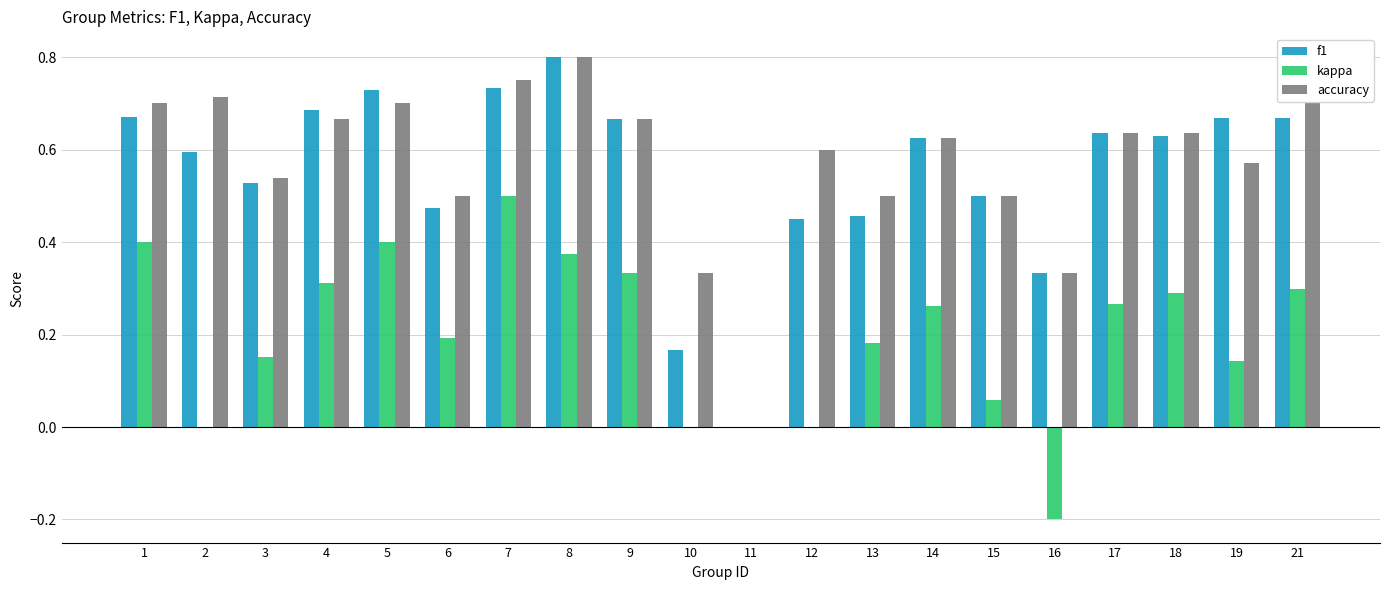

Which series changed the most between 11 and 13?

accuracy